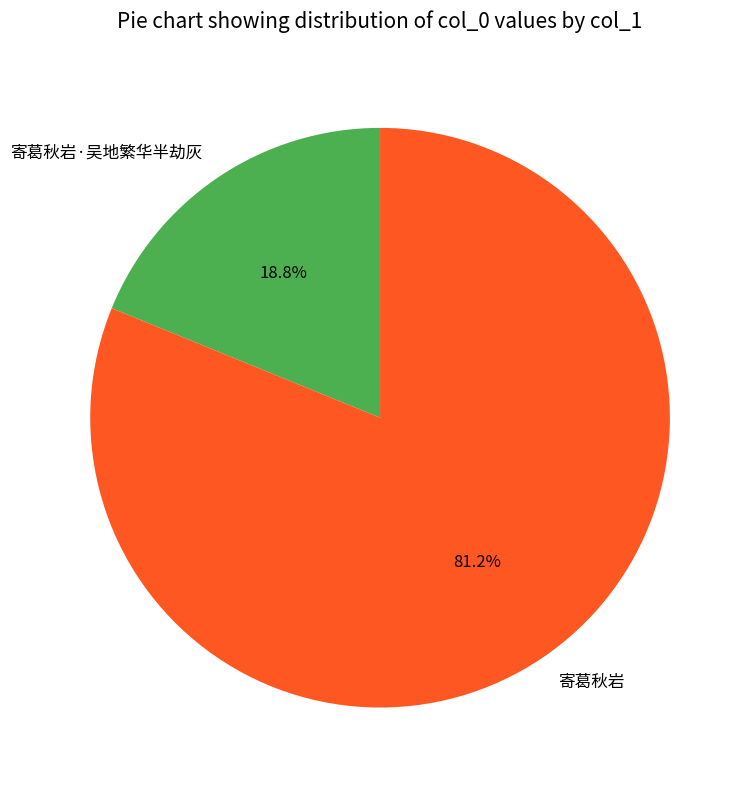

The 寄葛秋岩 slice represents 72% of the pie. True or false?

False